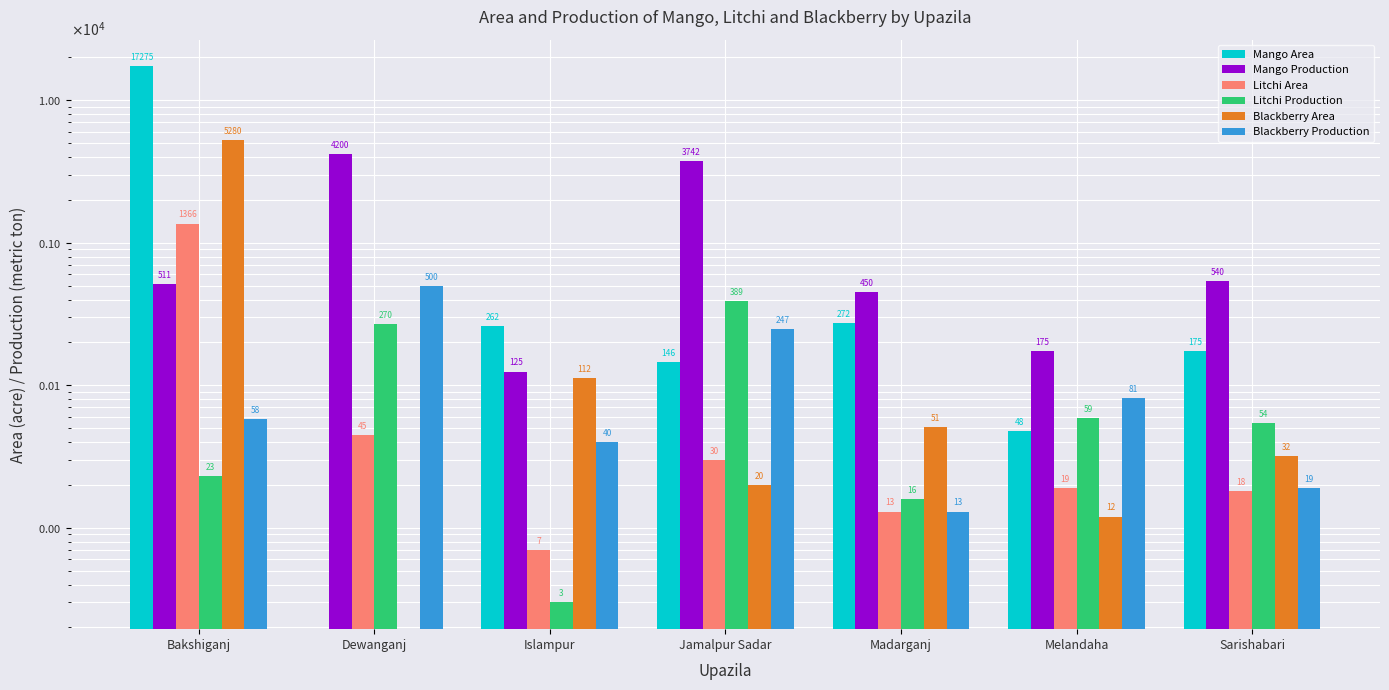

Which category has the lowest value in the Litchi Production series?

Islampur